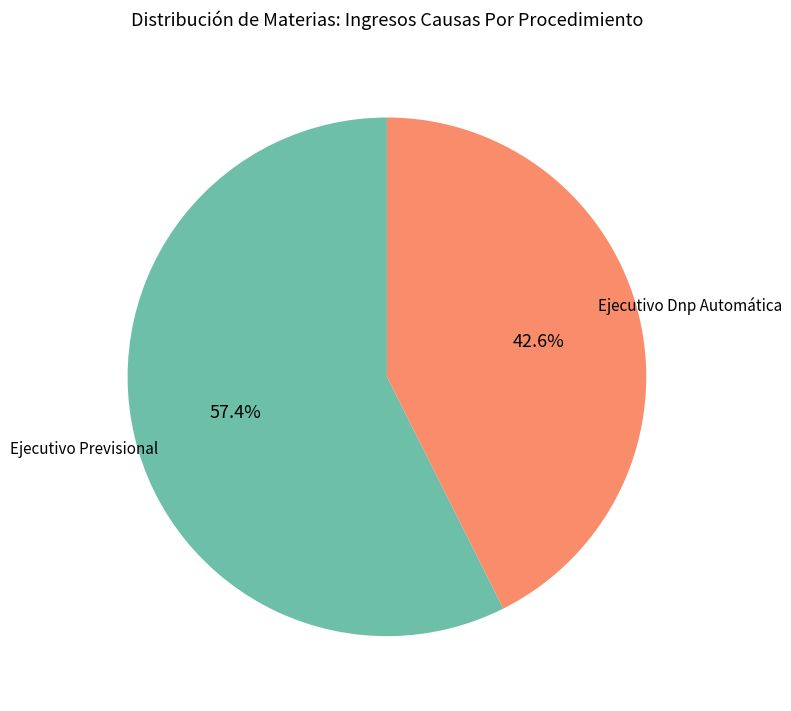

To the nearest percent, what is the combined percentage of Ejecutivo Previsional and Ejecutivo Dnp Automática?

100%